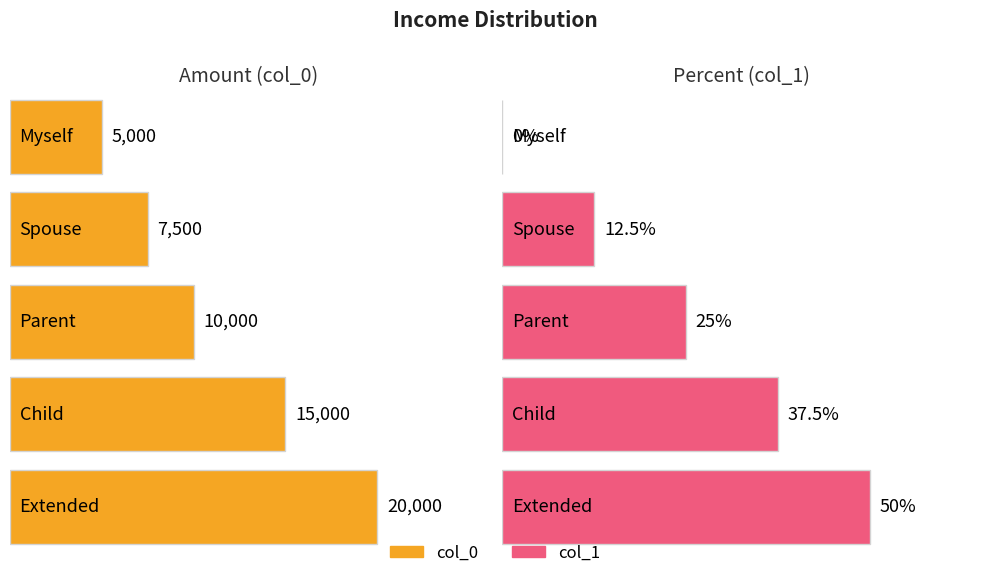

At how many categories does at least one series exceed 3059?

5